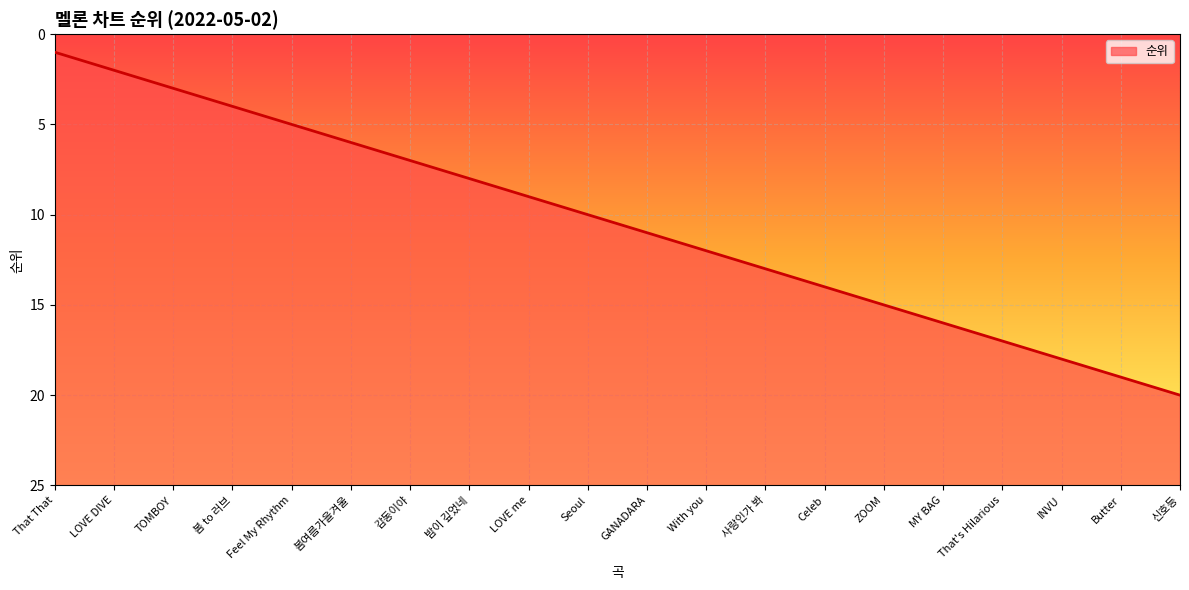

Is this an area chart (filled region under the line)?

Yes